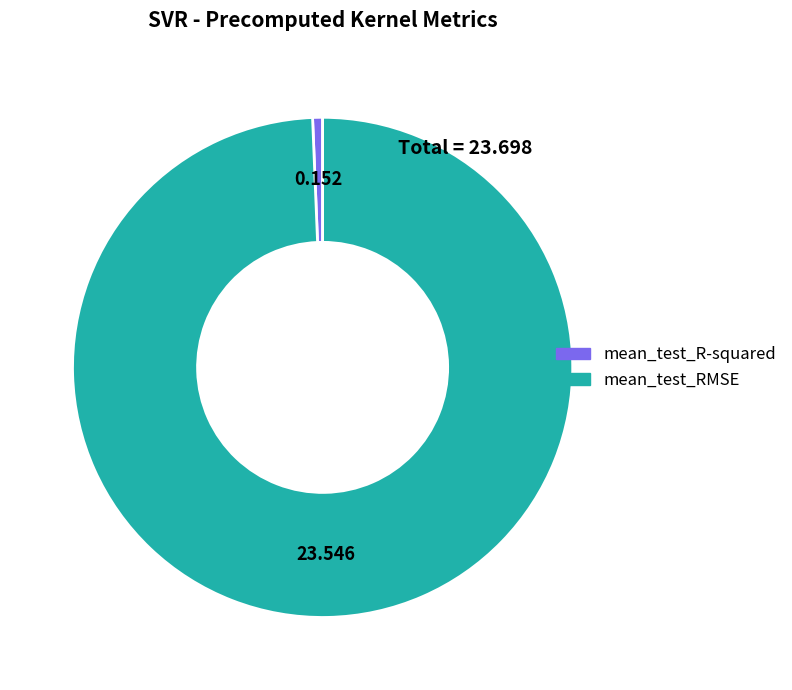

The mean_test_R-squared slice represents 1% of the pie. True or false?

True